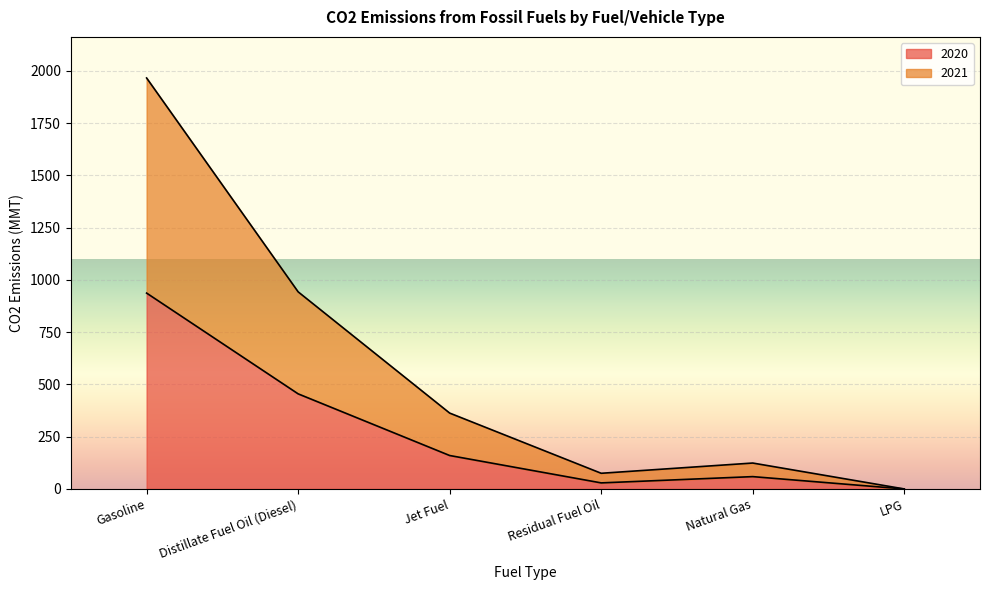

Is it true that 2020 equals 10 at Residual Fuel Oil?

False